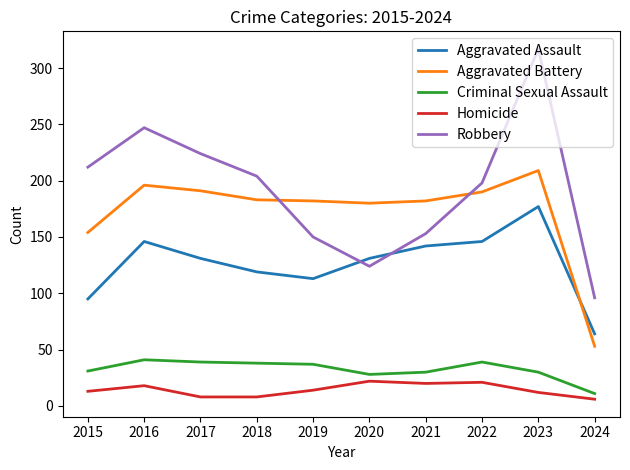

At which category is the sum across all series the highest?

2023